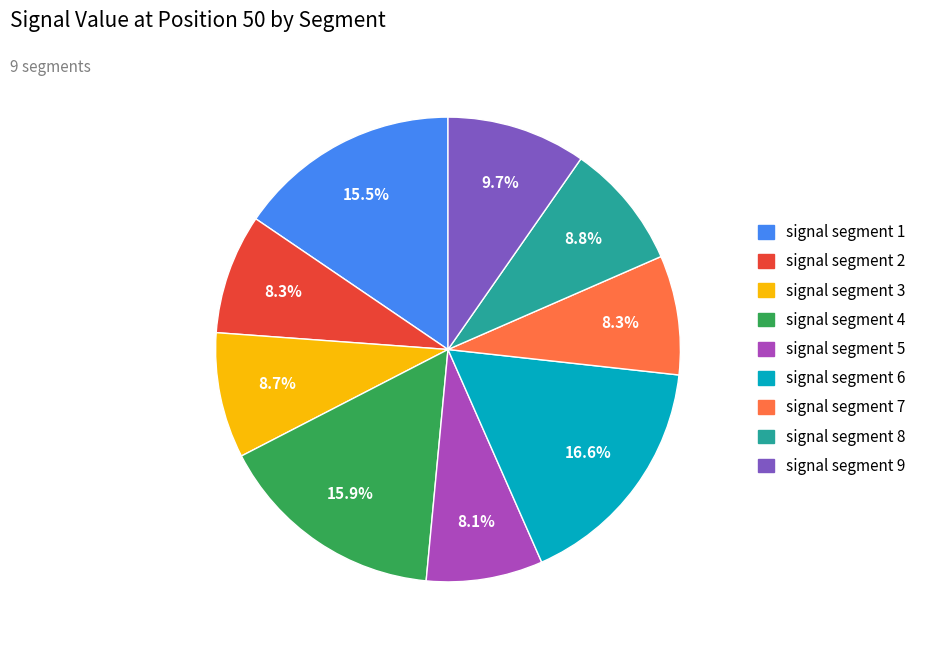

Is there any slice that represents more than half of the pie?

No